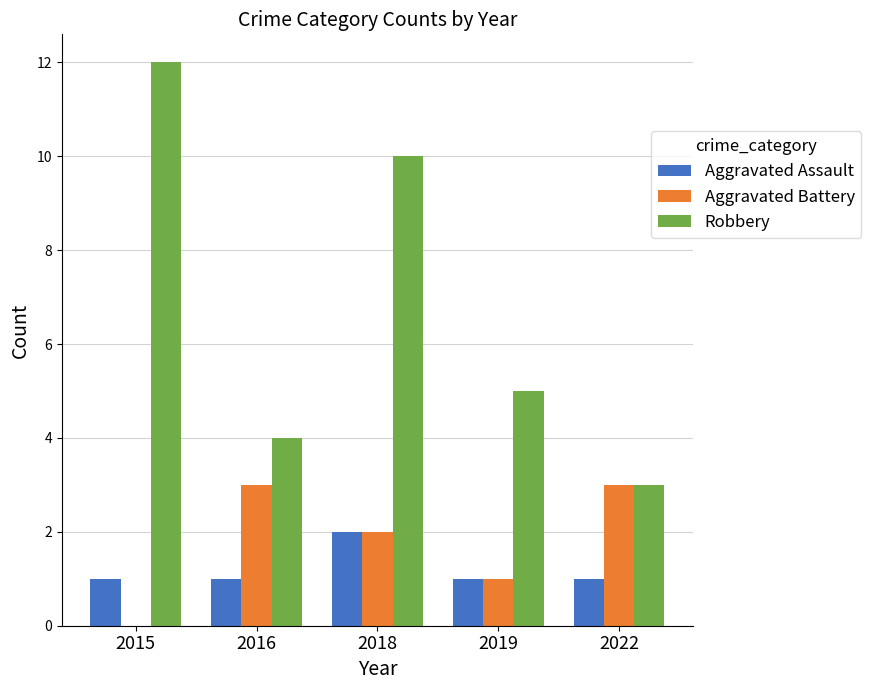

Reading left to right, transcribe all the data shown in this chart.

Aggravated Assault: 1	1	2	1	1
Aggravated Battery: 0	3	2	1	3
Robbery: 12	4	10	5	3